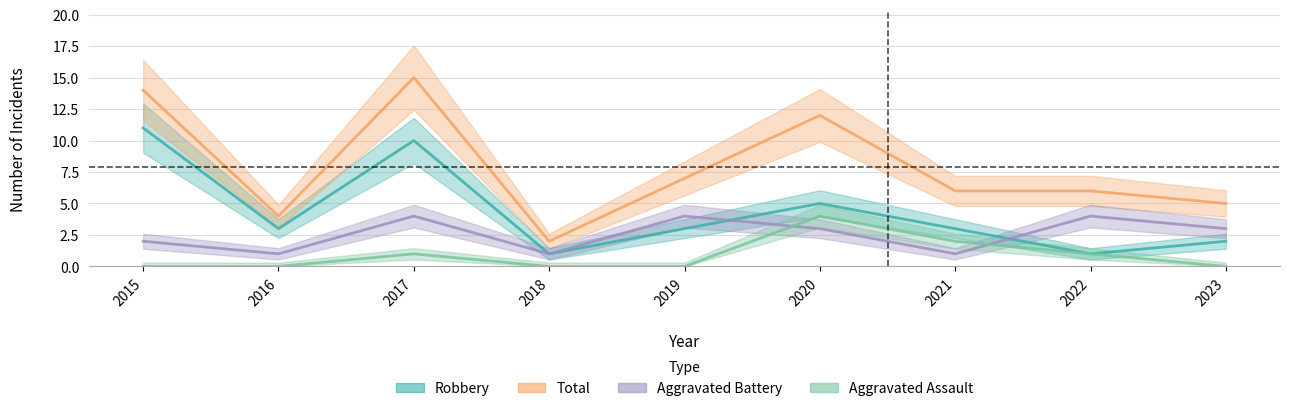

List the series in order of their overall mean, highest first.

Total, Robbery, Aggravated Battery, Aggravated Assault